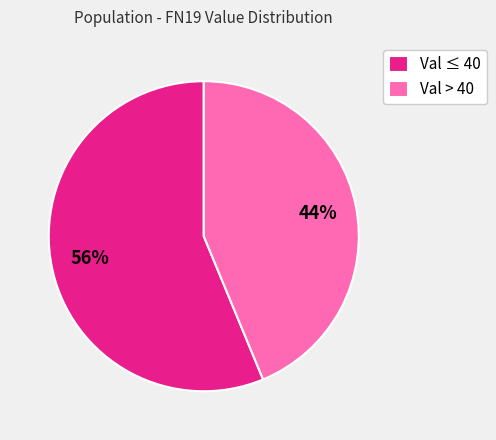

Approximately how many times larger is the value at Val ≤ 40 compared to Val > 40?

1.3